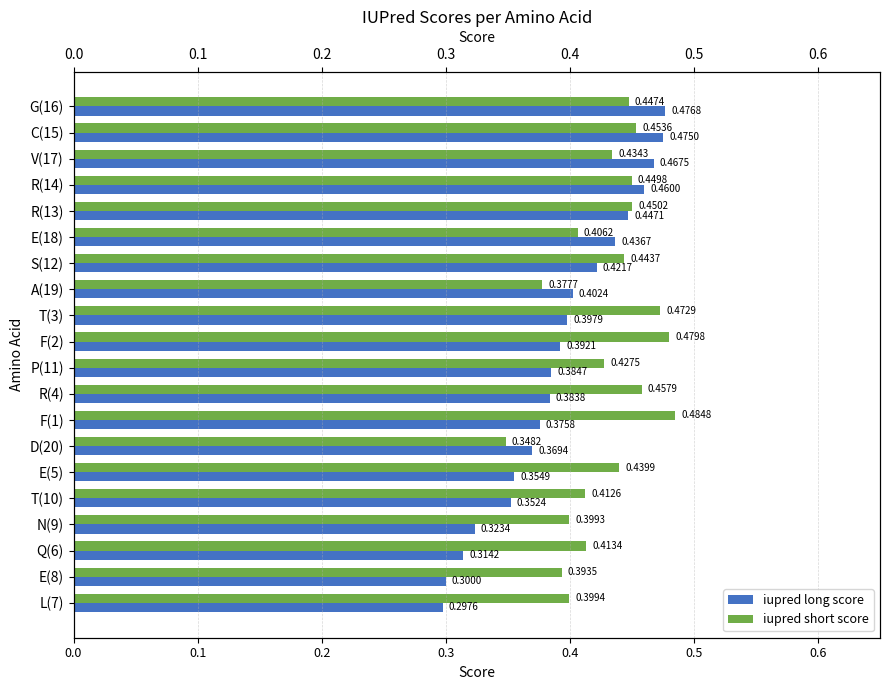

Reading left to right, list all the values displayed in this chart.

iupred long score: 0.5	0.5	0.5	0.5	0.4	0.4	0.4	0.4	0.4	0.4	0.4	0.4	0.4	0.4	0.4	0.4	0.3	0.3	0.3	0.3
iupred short score: 0.4	0.5	0.4	0.4	0.5	0.4	0.4	0.4	0.5	0.5	0.4	0.5	0.5	0.3	0.4	0.4	0.4	0.4	0.4	0.4